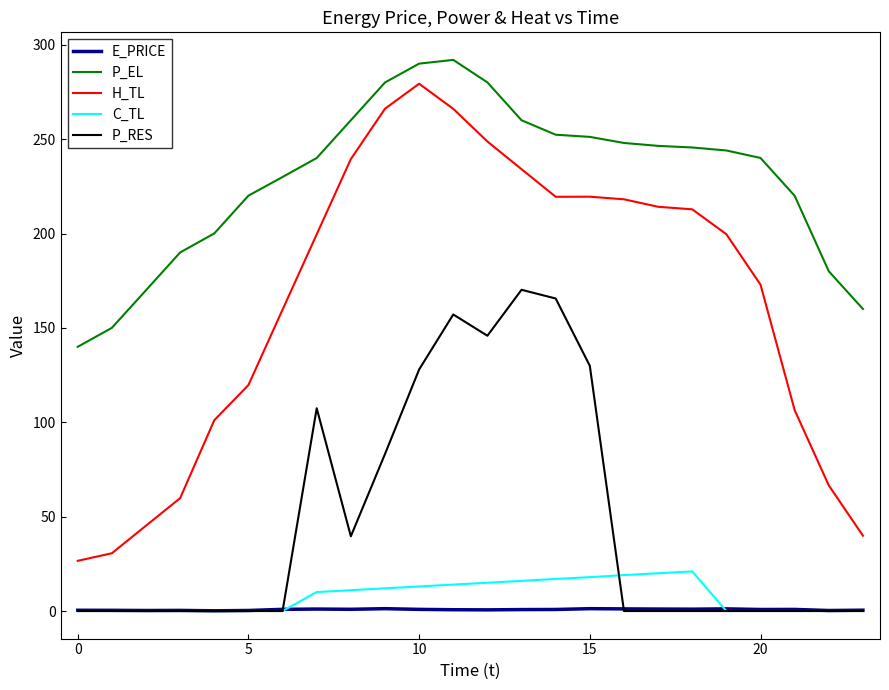

True or false: H_TL and C_TL intersect in this chart.

False